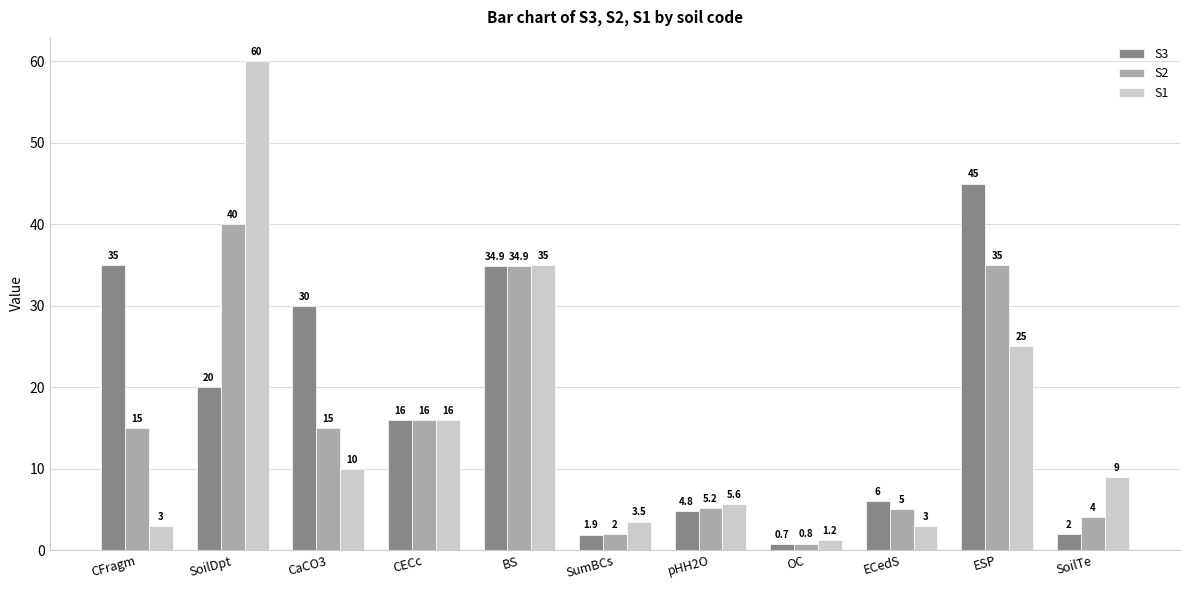

Which series has the widest spread of values?

S1